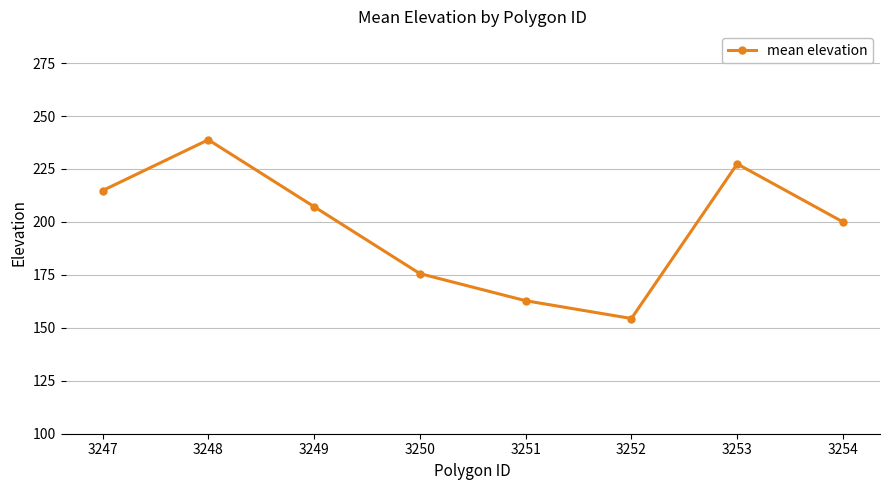

What is the value of the 5th point from the left?

162.8